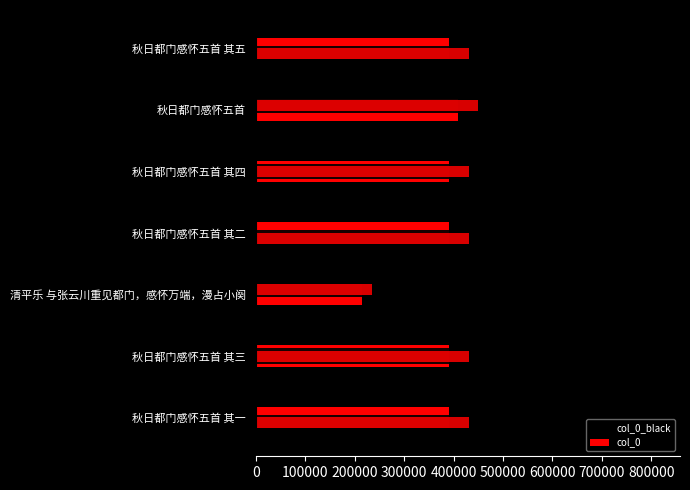

What is the value of the col_0_black bar at the 5th from the left?

782710.0